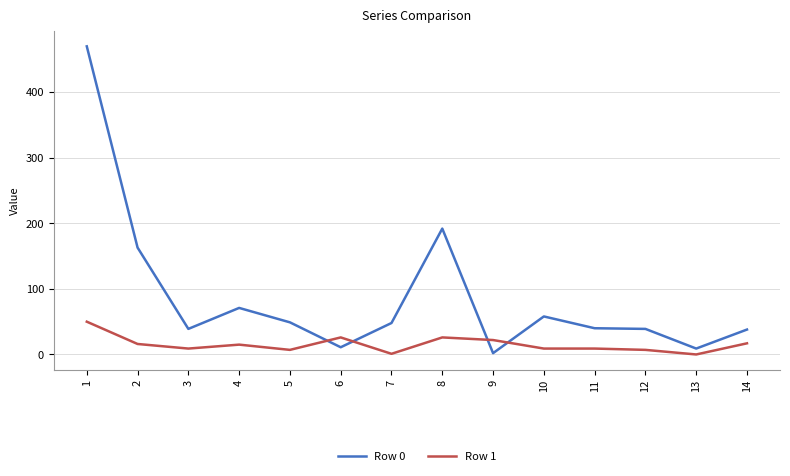

How many lines are shown in the chart?

2